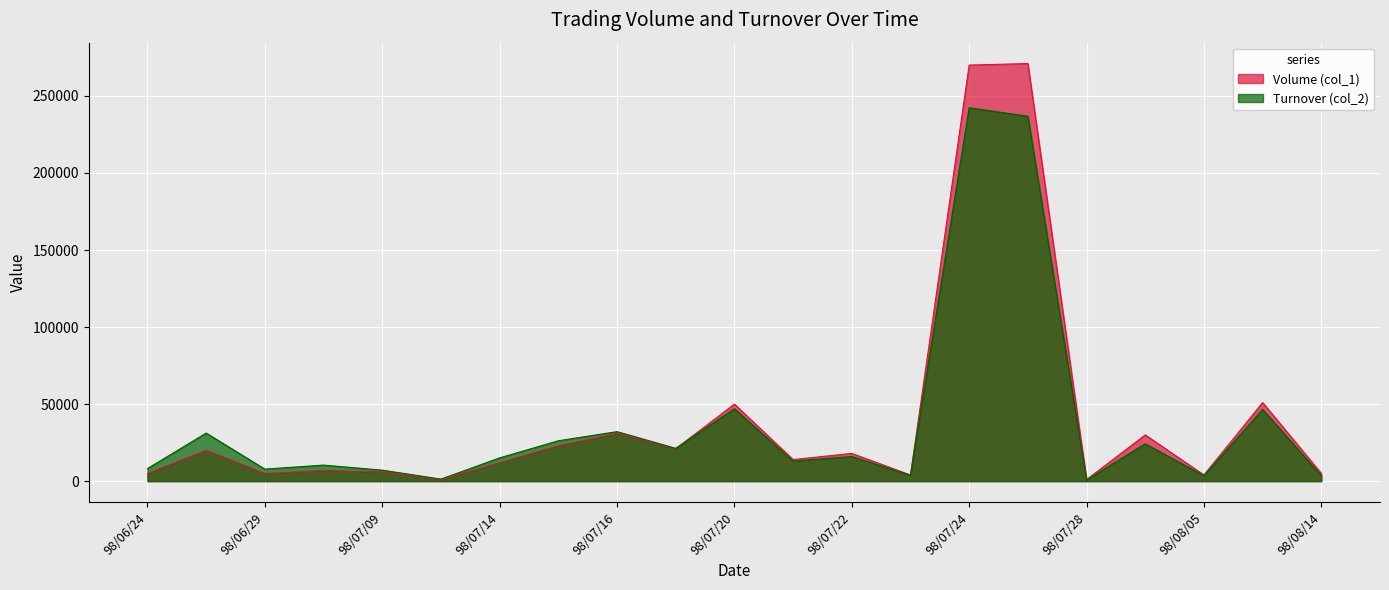

Reading left to right, list all the values displayed in this chart.

Volume (col_1): 98/06/24=5000	98/06/26=20000	98/06/29=5000	98/07/01=7000	98/07/09=6000	98/07/13=1000	98/07/14=12000	98/07/15=23000	98/07/16=31000	98/07/17=21000	98/07/20=50000	98/07/21=14000	98/07/22=18000	98/07/23=4000	98/07/24=270000	98/07/27=271000	98/07/28=1000	98/08/03=30000	98/08/05=4000	98/08/06=51000	98/08/14=5000
Turnover (col_2): 98/06/24=8150	98/06/26=31200	98/06/29=7800	98/07/01=10410	98/07/09=7120	98/07/13=1320	98/07/14=15100	98/07/15=26190	98/07/16=32130	98/07/17=21300	98/07/20=47000	98/07/21=12980	98/07/22=16000	98/07/23=3760	98/07/24=242300	98/07/27=236800	98/07/28=810	98/08/03=24300	98/08/05=3520	98/08/06=46600	98/08/14=3600